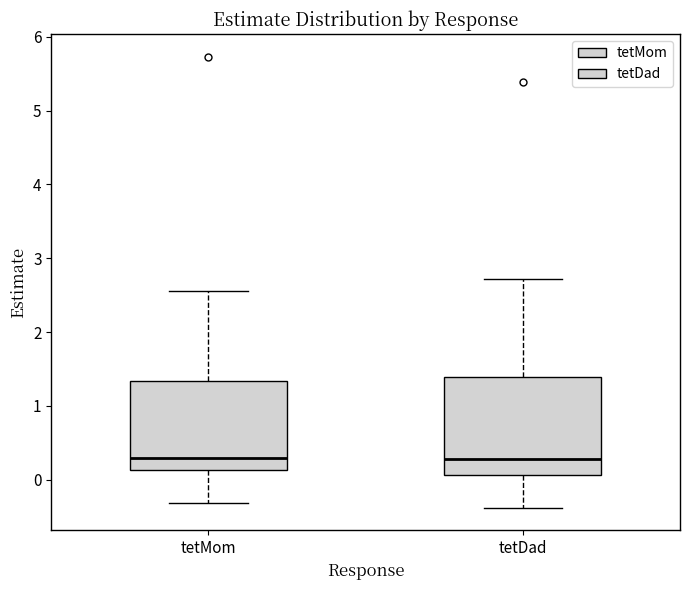

Which box is the tallest, from its lower edge to its upper edge?

tetDad